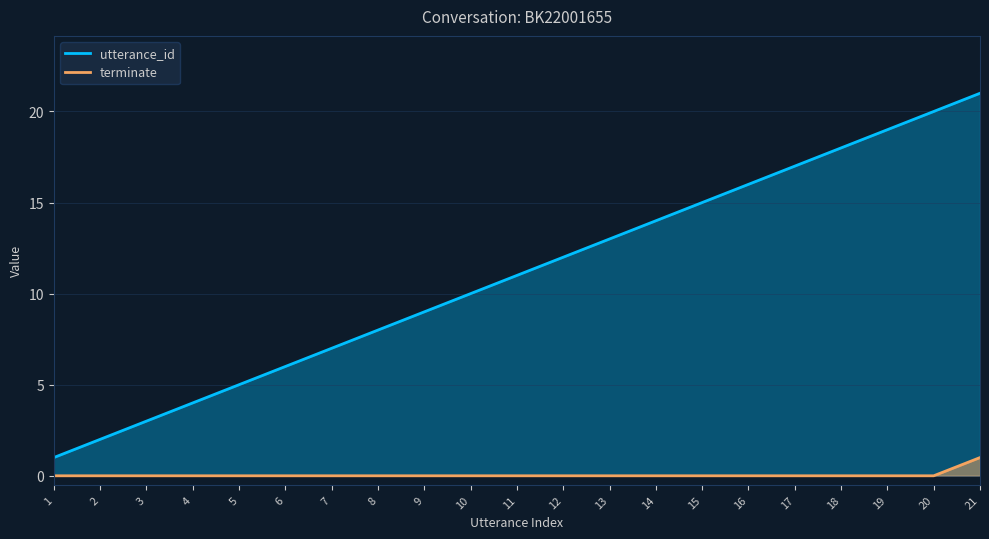

True or false: terminate and utterance_id cross at least once.

False